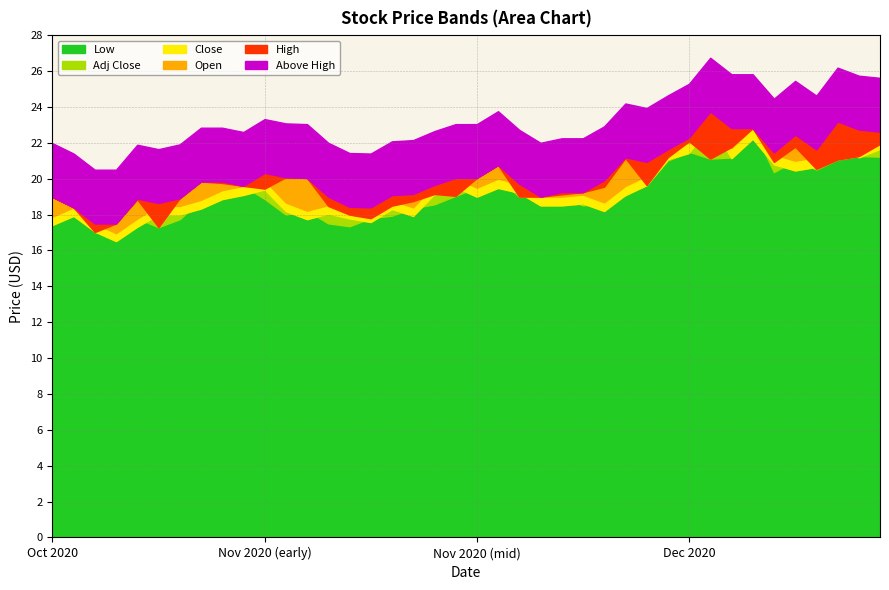

What is the sum of the High values at 16 and 6?

38.0